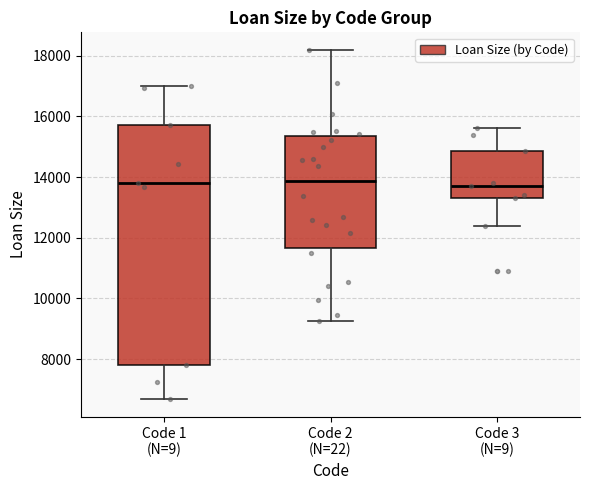

Where does the upper whisker of the box for Code 2 (N=22) end on the y-axis? The values are not printed on the chart, so give them approximately, as read against the axis.

18200